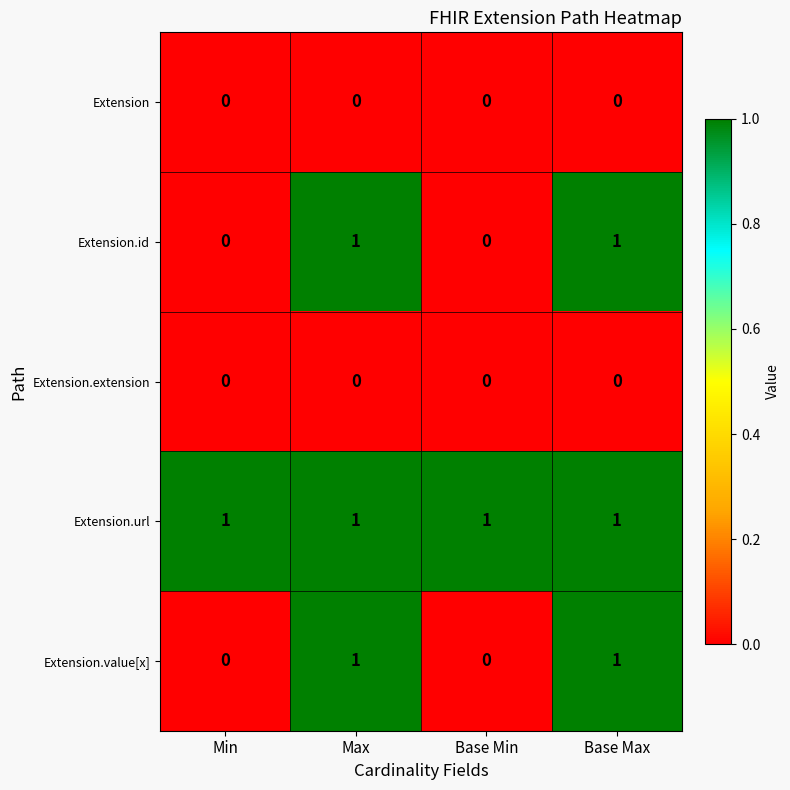

Which series has the largest total across all categories?

Extension.url